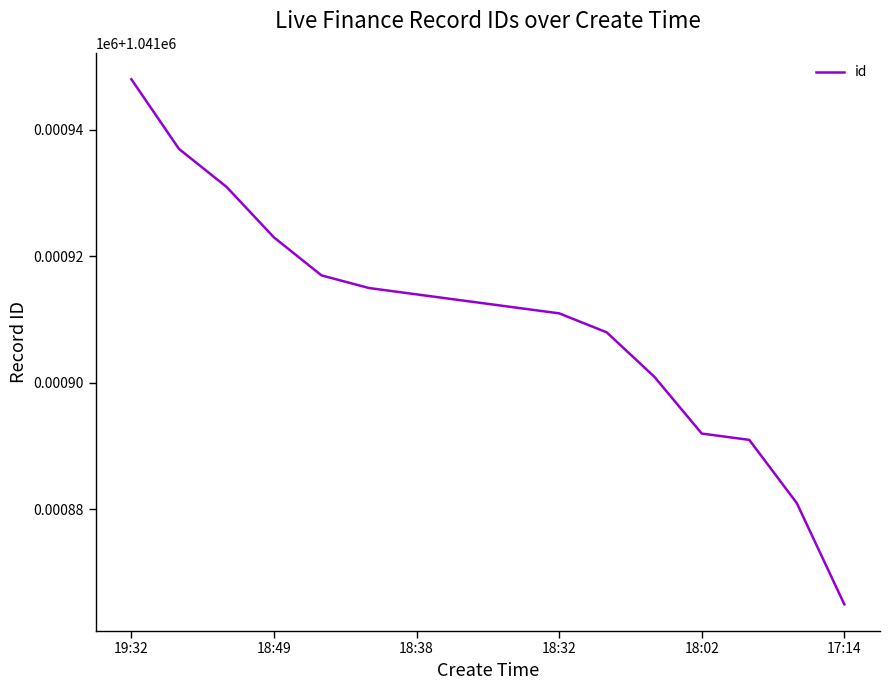

Does the chart have visible grid lines?

No